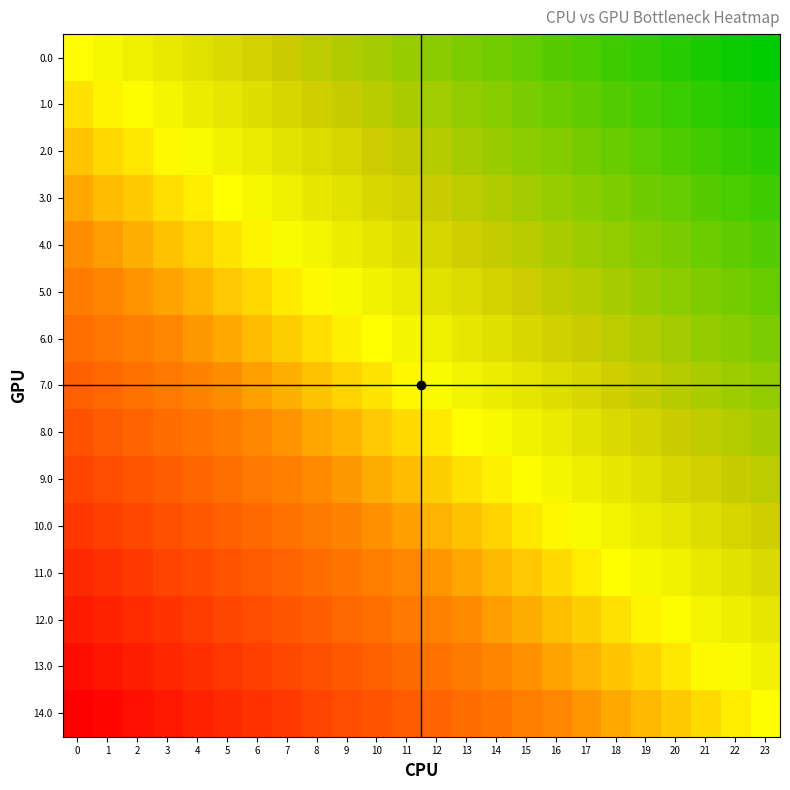

Reading left to right, transcribe all the data shown in this chart.

0.0: 0=0.0	1=-0.0	2=-0.1	3=-0.1	4=-0.2	5=-0.2	6=-0.3	7=-0.3	8=-0.3	9=-0.4	10=-0.4	11=-0.5	12=-0.5	13=-0.6	14=-0.6	15=-0.7	16=-0.7	17=-0.7	18=-0.8	19=-0.8	20=-0.9	21=-0.9	22=-1.0	23=-1.0
1.0: 0=0.1	1=0.0	2=-0.0	3=-0.1	4=-0.1	5=-0.1	6=-0.2	7=-0.2	8=-0.3	9=-0.3	10=-0.4	11=-0.4	12=-0.5	13=-0.5	14=-0.5	15=-0.6	16=-0.6	17=-0.7	18=-0.7	19=-0.8	20=-0.8	21=-0.8	22=-0.9	23=-0.9
2.0: 0=0.1	1=0.1	2=0.1	3=0.0	4=-0.0	5=-0.1	6=-0.1	7=-0.2	8=-0.2	9=-0.2	10=-0.3	11=-0.3	12=-0.4	13=-0.4	14=-0.5	15=-0.5	16=-0.6	17=-0.6	18=-0.6	19=-0.7	20=-0.7	21=-0.8	22=-0.8	23=-0.9
3.0: 0=0.2	1=0.2	2=0.1	3=0.1	4=0.0	5=-0.0	6=-0.0	7=-0.1	8=-0.1	9=-0.2	10=-0.2	11=-0.3	12=-0.3	13=-0.4	14=-0.4	15=-0.4	16=-0.5	17=-0.5	18=-0.6	19=-0.6	20=-0.7	21=-0.7	22=-0.7	23=-0.8
4.0: 0=0.3	1=0.2	2=0.2	3=0.2	4=0.1	5=0.1	6=0.0	7=-0.0	8=-0.1	9=-0.1	10=-0.1	11=-0.2	12=-0.2	13=-0.3	14=-0.3	15=-0.4	16=-0.4	17=-0.5	18=-0.5	19=-0.5	20=-0.6	21=-0.6	22=-0.7	23=-0.7
5.0: 0=0.4	1=0.3	2=0.3	3=0.2	4=0.2	5=0.1	6=0.1	7=0.1	8=0.0	9=-0.0	10=-0.1	11=-0.1	12=-0.2	13=-0.2	14=-0.3	15=-0.3	16=-0.3	17=-0.4	18=-0.4	19=-0.5	20=-0.5	21=-0.6	22=-0.6	23=-0.6
6.0: 0=0.4	1=0.4	2=0.3	3=0.3	4=0.3	5=0.2	6=0.2	7=0.1	8=0.1	9=0.0	10=-0.0	11=-0.0	12=-0.1	13=-0.1	14=-0.2	15=-0.2	16=-0.3	17=-0.3	18=-0.4	19=-0.4	20=-0.4	21=-0.5	22=-0.5	23=-0.6
7.0: 0=0.5	1=0.5	2=0.4	3=0.4	4=0.3	5=0.3	6=0.2	7=0.2	8=0.2	9=0.1	10=0.1	11=0.0	12=-0.0	13=-0.1	14=-0.1	15=-0.2	16=-0.2	17=-0.2	18=-0.3	19=-0.3	20=-0.4	21=-0.4	22=-0.5	23=-0.5
8.0: 0=0.6	1=0.5	2=0.5	3=0.4	4=0.4	5=0.4	6=0.3	7=0.3	8=0.2	9=0.2	10=0.1	11=0.1	12=0.0	13=0.0	14=-0.0	15=-0.1	16=-0.1	17=-0.2	18=-0.2	19=-0.3	20=-0.3	21=-0.3	22=-0.4	23=-0.4
9.0: 0=0.6	1=0.6	2=0.6	3=0.5	4=0.5	5=0.4	6=0.4	7=0.3	8=0.3	9=0.3	10=0.2	11=0.2	12=0.1	13=0.1	14=0.0	15=-0.0	16=-0.1	17=-0.1	18=-0.1	19=-0.2	20=-0.2	21=-0.3	22=-0.3	23=-0.4
10.0: 0=0.7	1=0.7	2=0.6	3=0.6	4=0.5	5=0.5	6=0.5	7=0.4	8=0.4	9=0.3	10=0.3	11=0.2	12=0.2	13=0.1	14=0.1	15=0.1	16=0.0	17=-0.0	18=-0.1	19=-0.1	20=-0.2	21=-0.2	22=-0.2	23=-0.3
11.0: 0=0.8	1=0.7	2=0.7	3=0.7	4=0.6	5=0.6	6=0.5	7=0.5	8=0.4	9=0.4	10=0.4	11=0.3	12=0.3	13=0.2	14=0.2	15=0.1	16=0.1	17=0.0	18=0.0	19=-0.0	20=-0.1	21=-0.1	22=-0.2	23=-0.2
12.0: 0=0.9	1=0.8	2=0.8	3=0.7	4=0.7	5=0.6	6=0.6	7=0.6	8=0.5	9=0.5	10=0.4	11=0.4	12=0.3	13=0.3	14=0.2	15=0.2	16=0.2	17=0.1	18=0.1	19=0.0	20=-0.0	21=-0.1	22=-0.1	23=-0.1
13.0: 0=0.9	1=0.9	2=0.8	3=0.8	4=0.8	5=0.7	6=0.7	7=0.6	8=0.6	9=0.5	10=0.5	11=0.5	12=0.4	13=0.4	14=0.3	15=0.3	16=0.2	17=0.2	18=0.1	19=0.1	20=0.1	21=0.0	22=-0.0	23=-0.1
14.0: 0=1.0	1=1.0	2=0.9	3=0.9	4=0.8	5=0.8	6=0.7	7=0.7	8=0.7	9=0.6	10=0.6	11=0.5	12=0.5	13=0.4	14=0.4	15=0.3	16=0.3	17=0.3	18=0.2	19=0.2	20=0.1	21=0.1	22=0.0	23=0.0